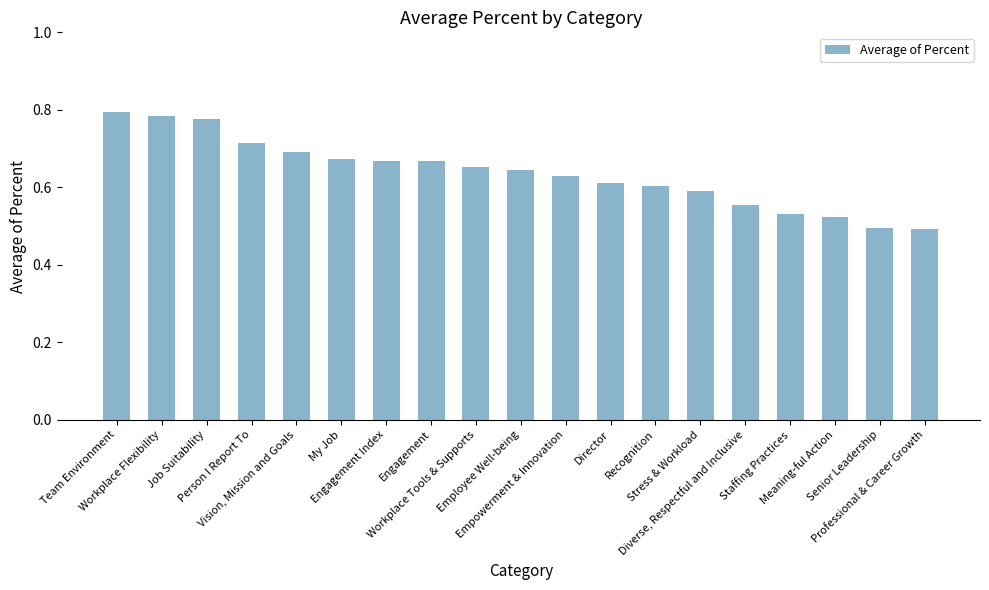

Which has a higher value, Senior Leadership or Team Environment?

Team Environment